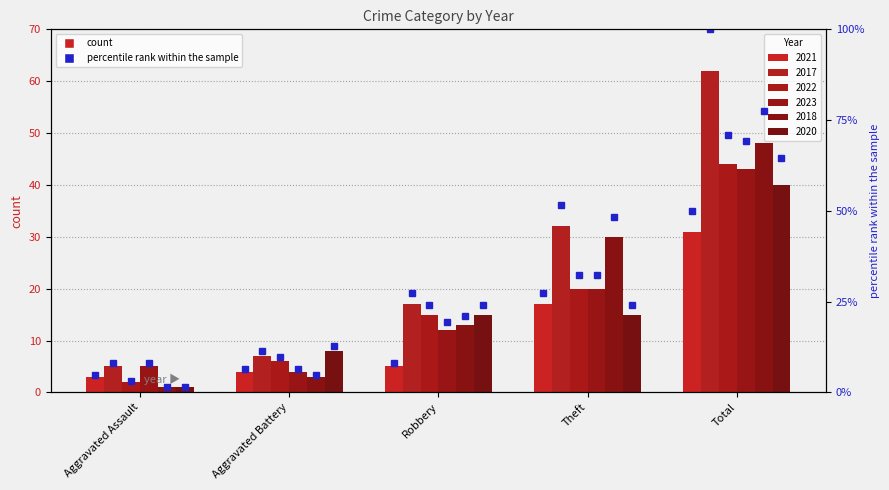

Where is 2023 nearest to the value 23?

Theft